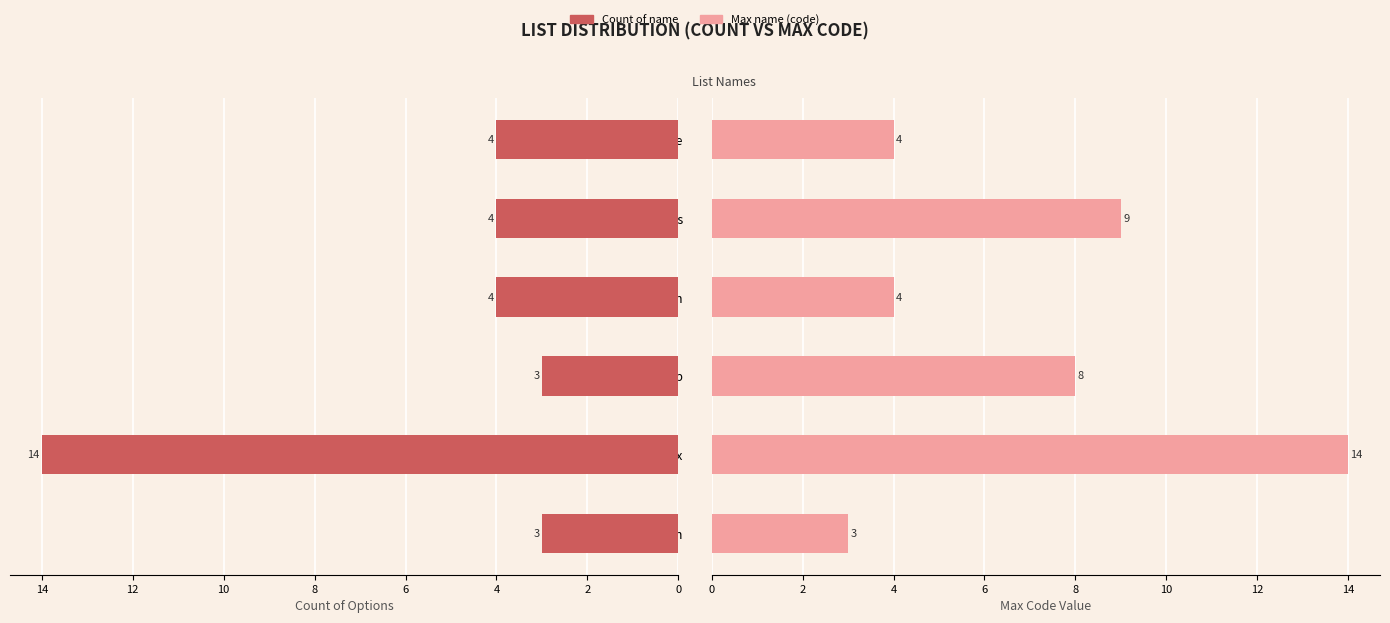

Which series has the largest range (max minus min)?

Count of name